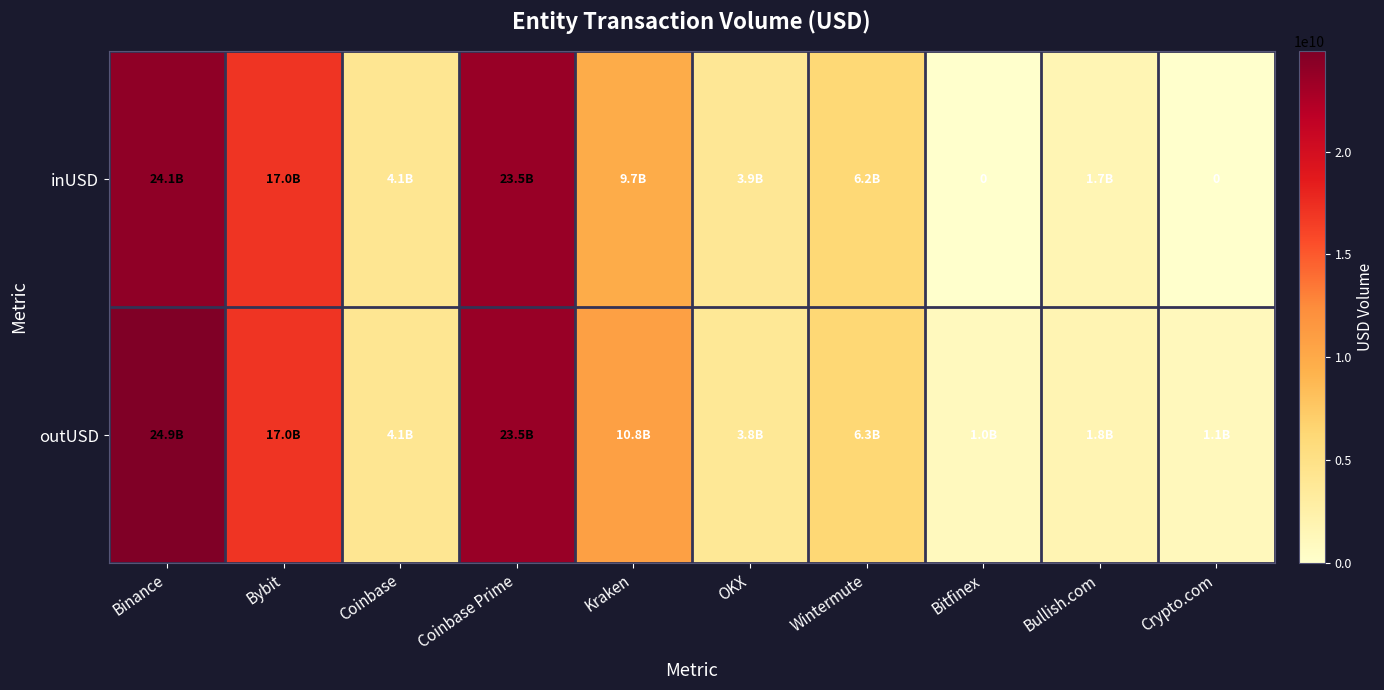

Rank the series at Binance from lowest to highest value.

inUSD, outUSD